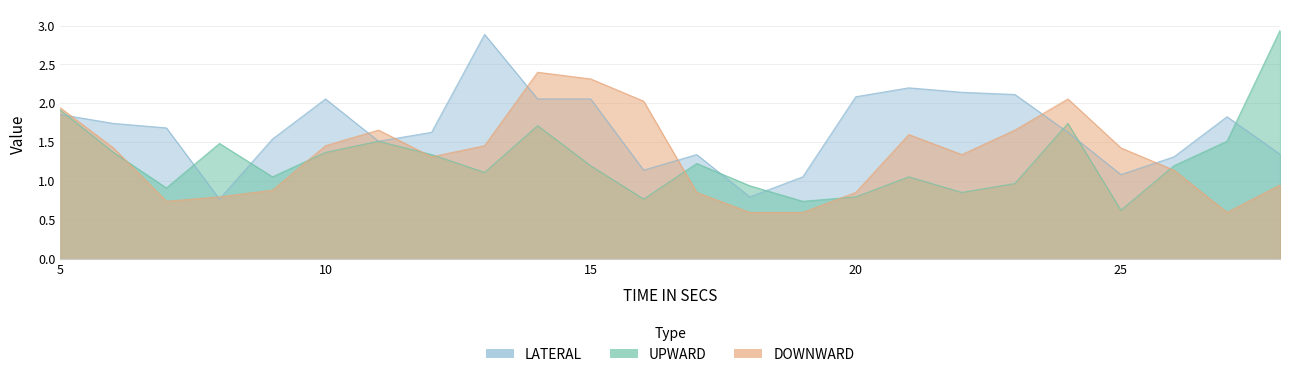

The value of LATERAL at 11 is 0.5. True or false?

False